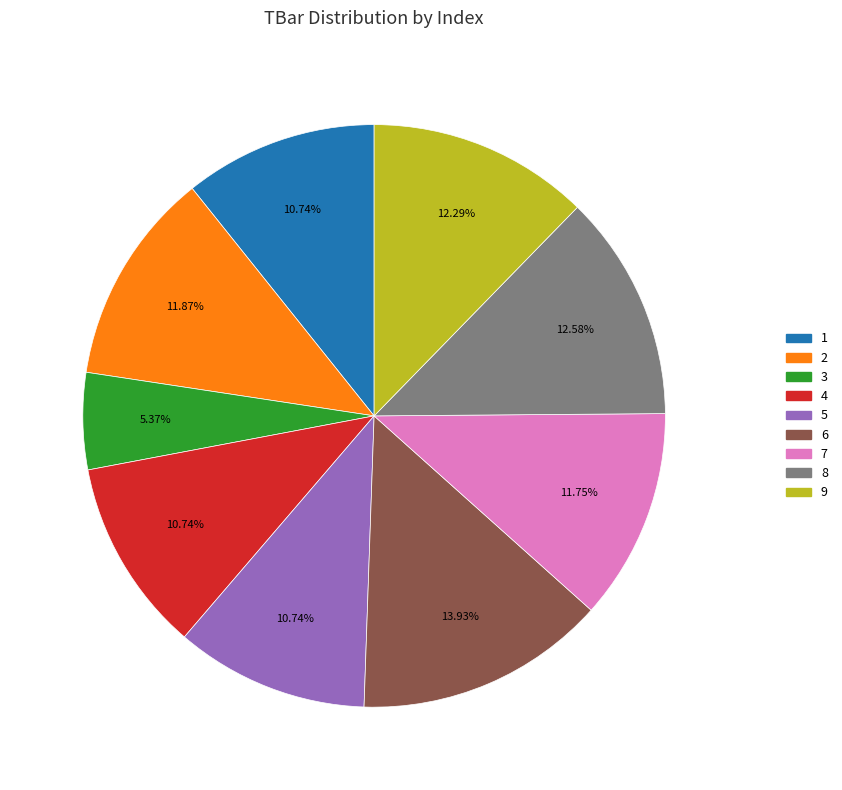

The 7 slice represents 12% of the pie. True or false?

True